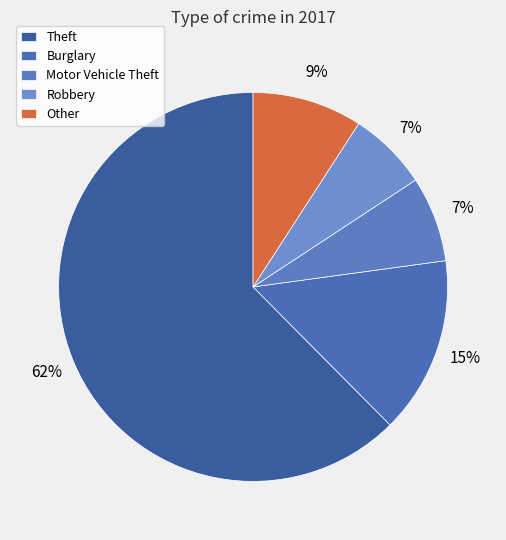

Is there any slice that represents more than half of the pie?

Yes